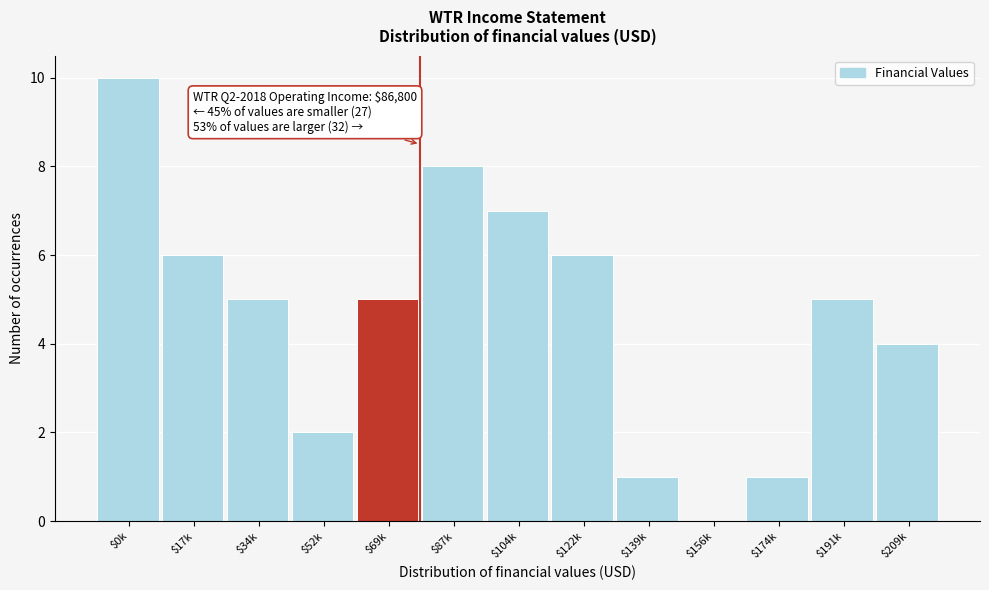

The value at $122k is 6. True or false?

True